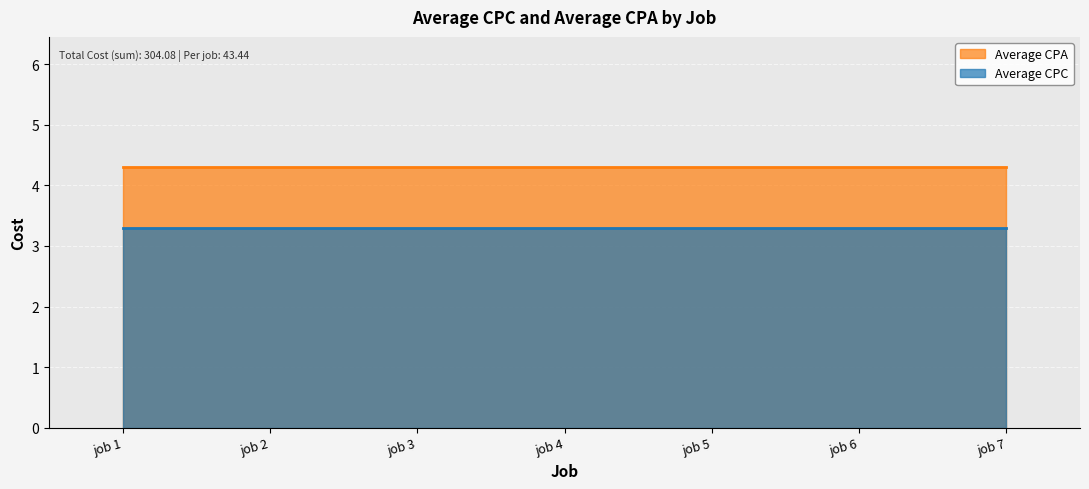

Is it true that Average CPA equals 4.3 at job 7?

True